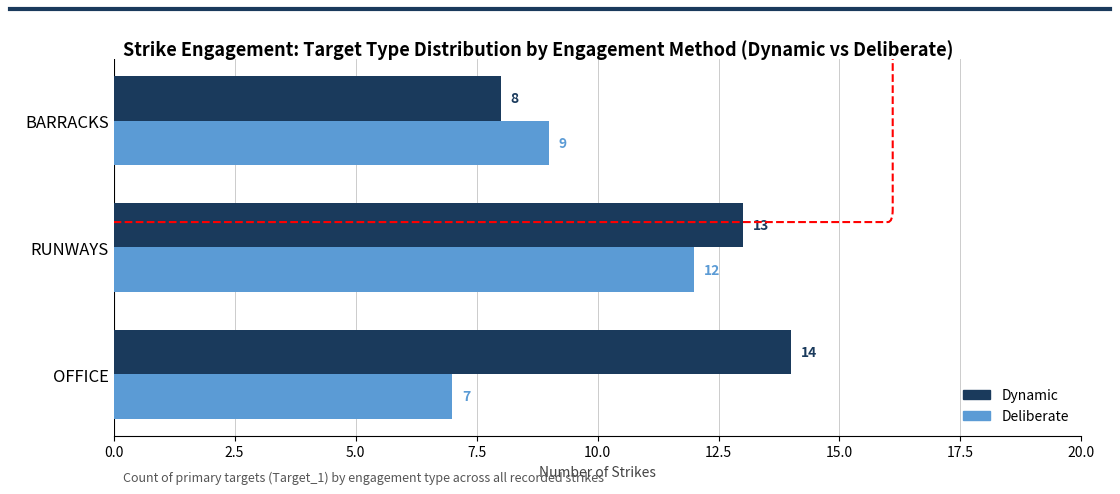

Which series has the widest spread of values?

Dynamic